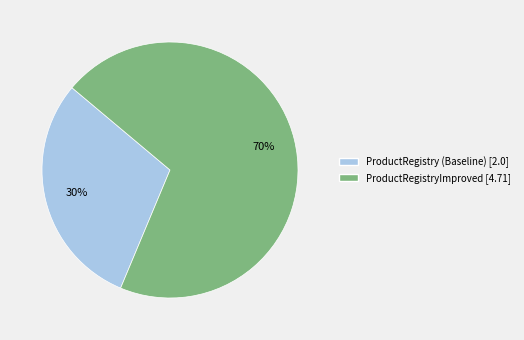

Which slice is the largest?

ProductRegistryImproved